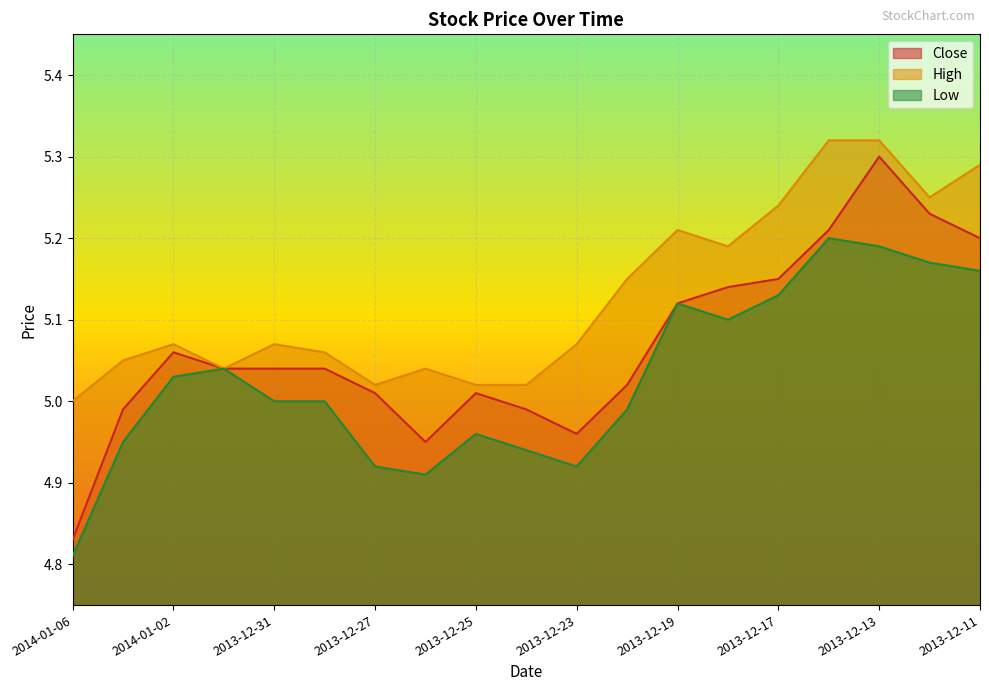

At which label is Low closest to 5?

2013-12-31